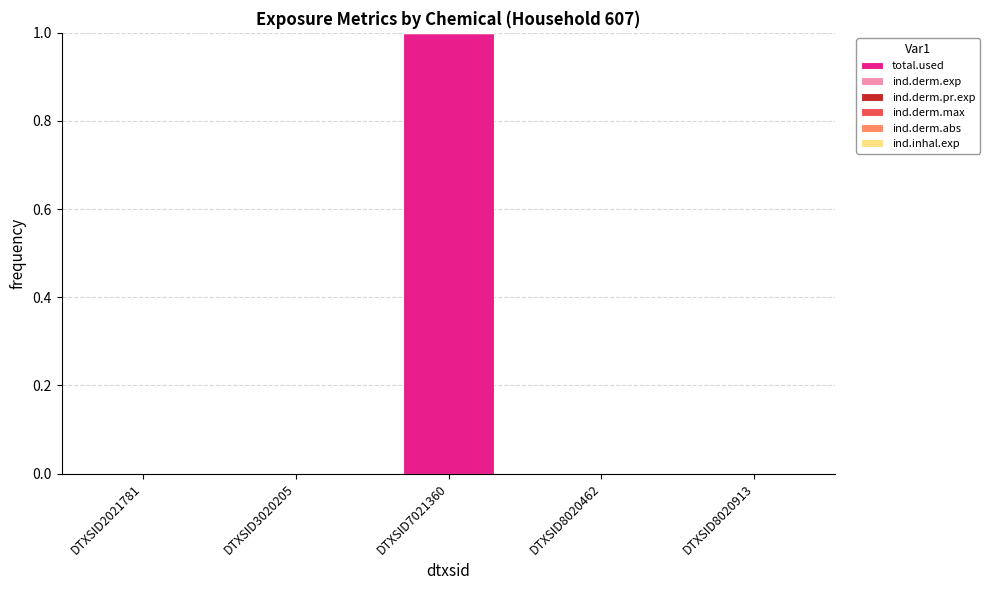

The total.used series shows 0.0 at DTXSID8020913. True or false?

True